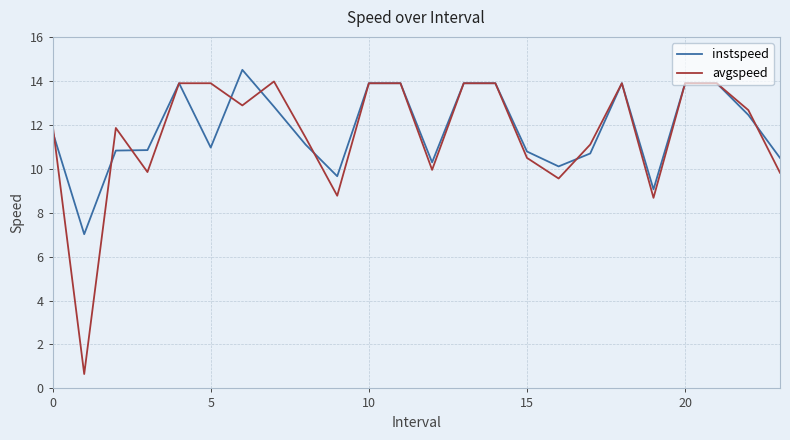

What is the greatest value displayed?

14.5